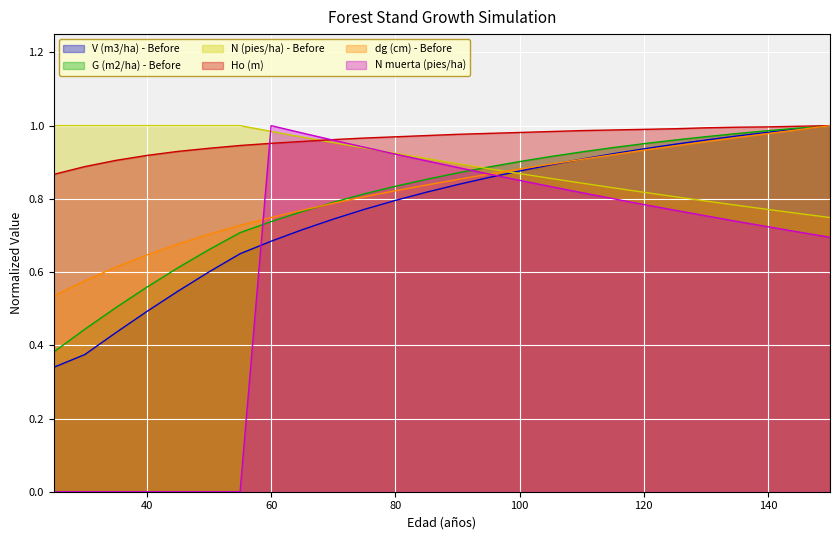

At which category is the sum across all series the highest?

150